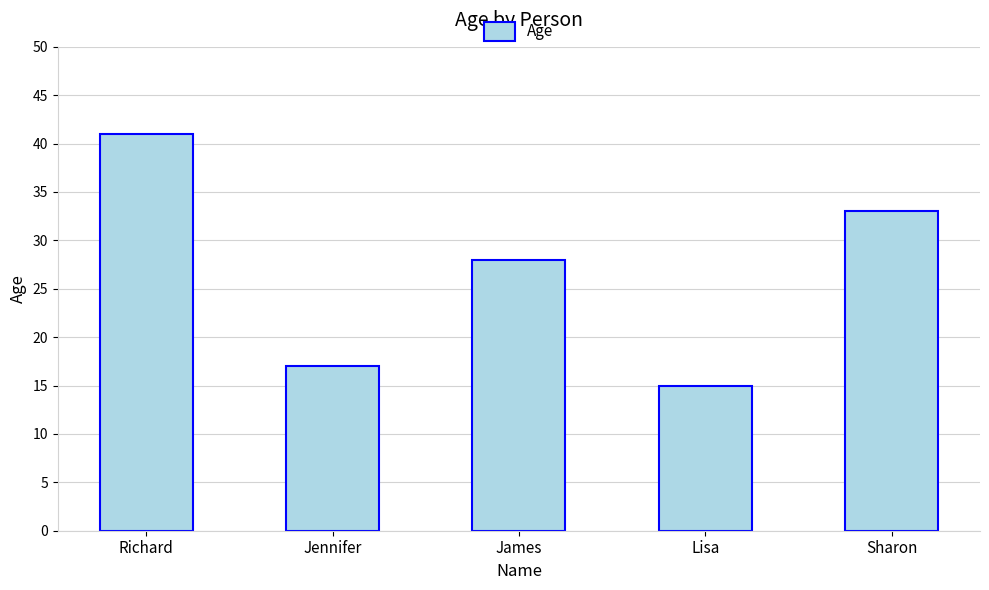

What is the label of the 1st bar from the right?

Sharon